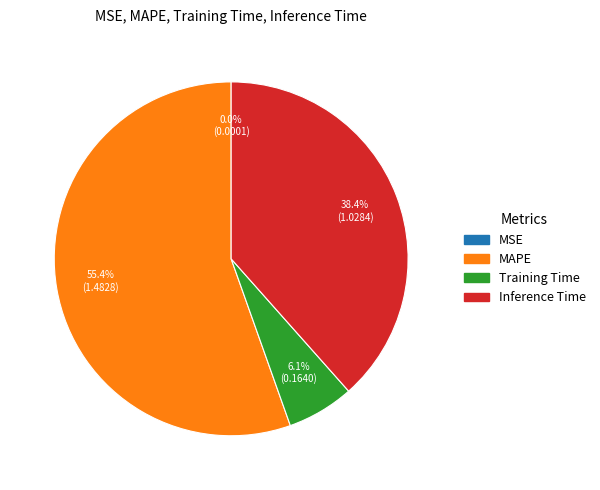

Does MAPE account for over 50% of the chart?

Yes